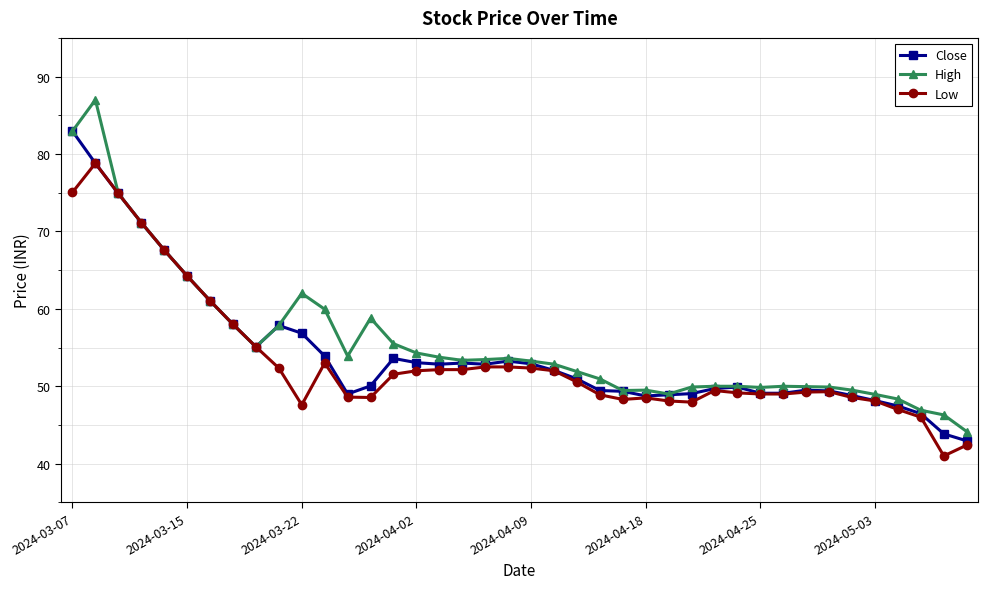

Which series has the largest range (max minus min)?

High